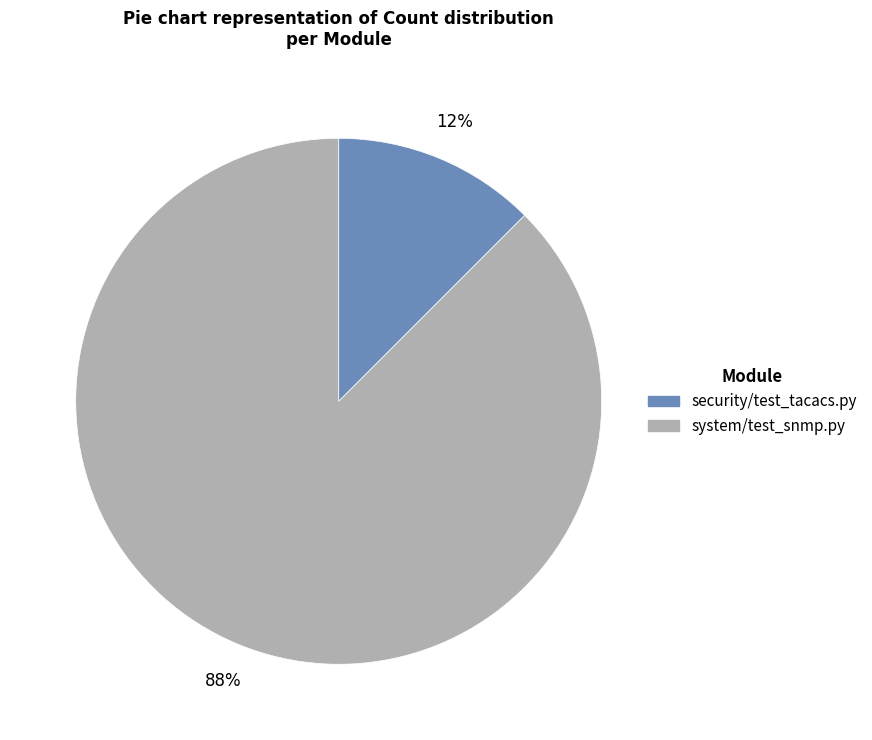

Is security/test_tacacs.py the majority of the pie?

No